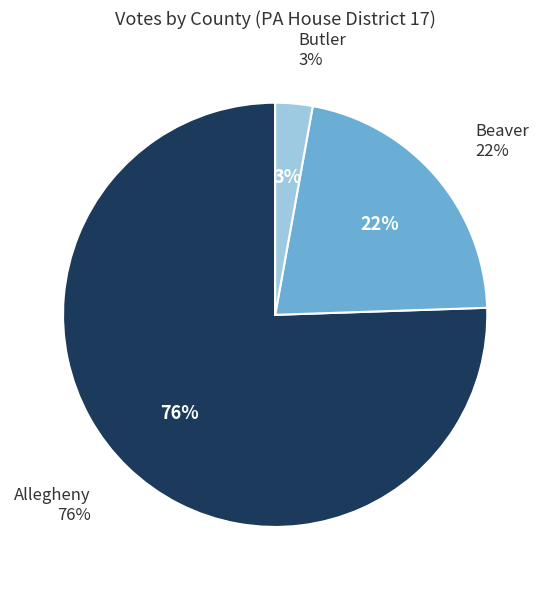

How many segments does this pie chart have?

3